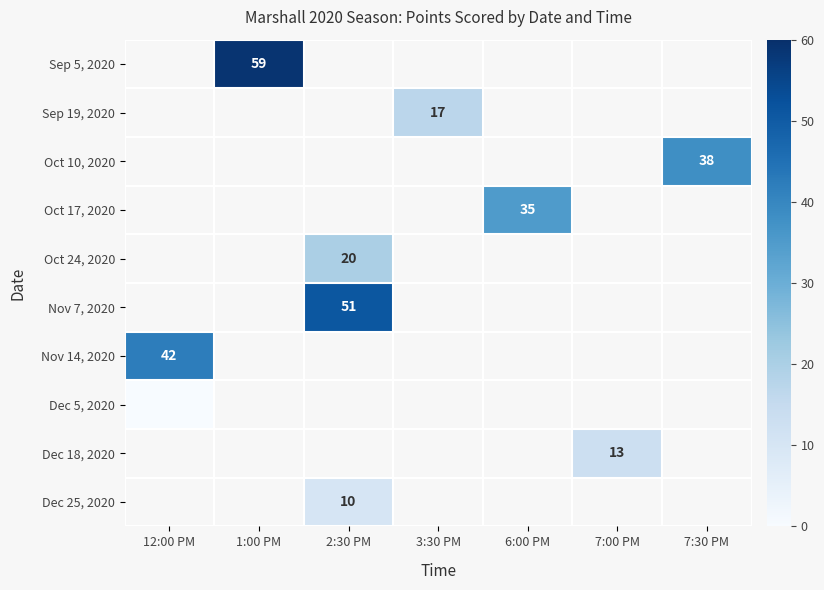

The Dec 18, 2020 series shows 13 at 7:00 PM. True or false?

True